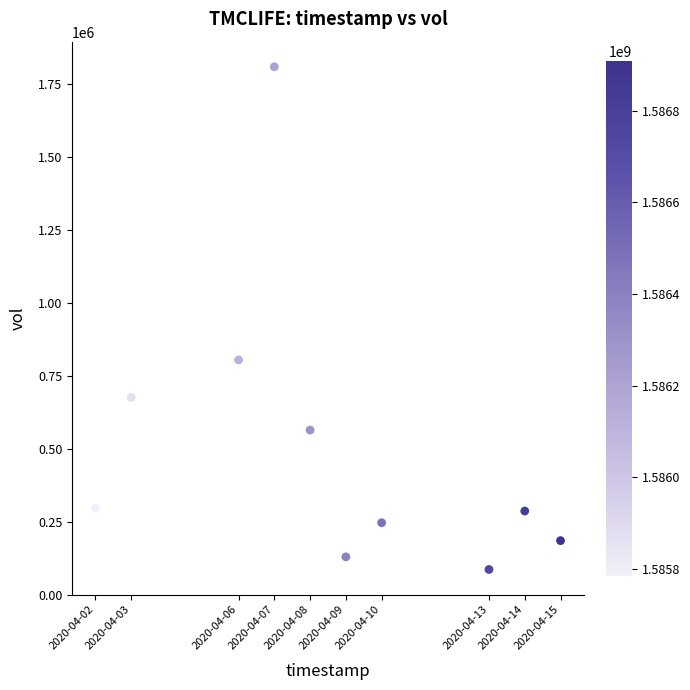

What Y value in the scatter plot is closest to 946950?

803900